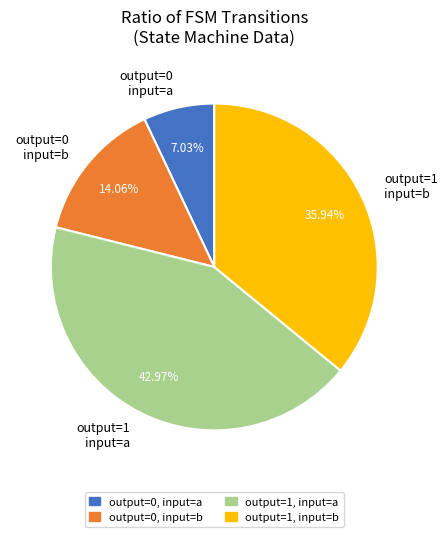

Do output=1 input=a and output=1 input=b together represent more than half of the pie?

Yes